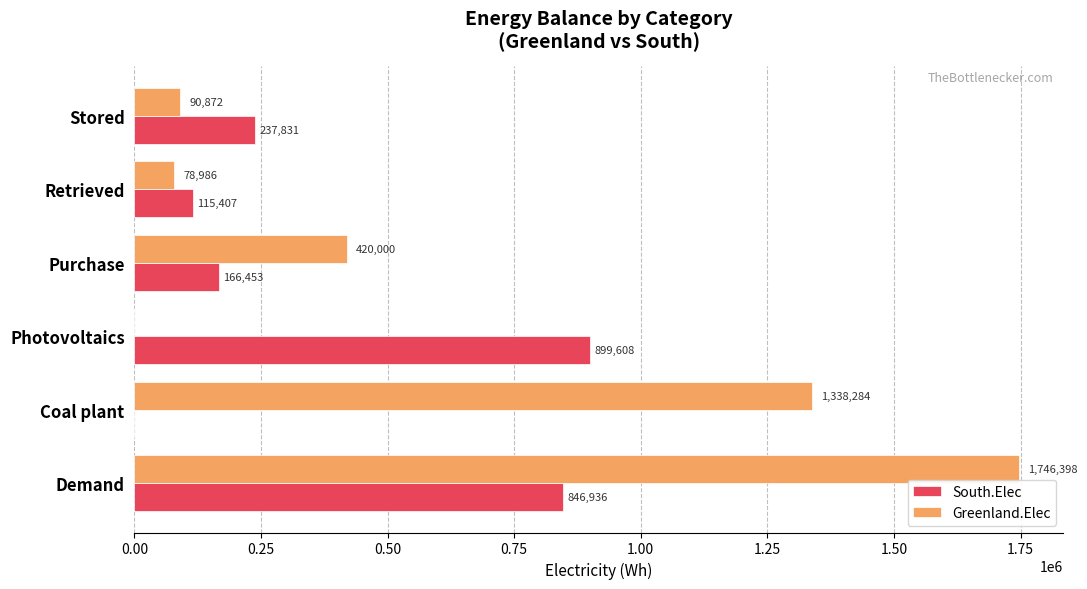

Count the number of data series in this chart.

2